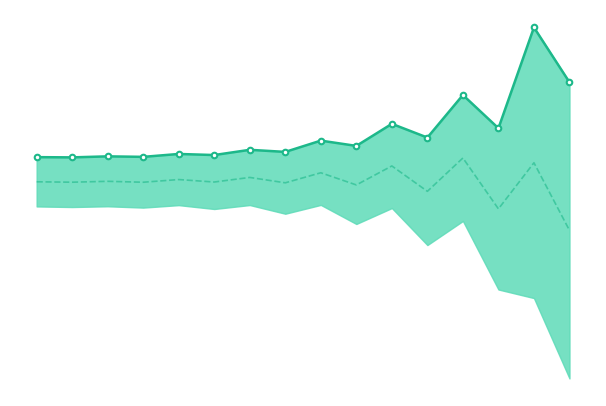

Count the number of data series in this chart.

2